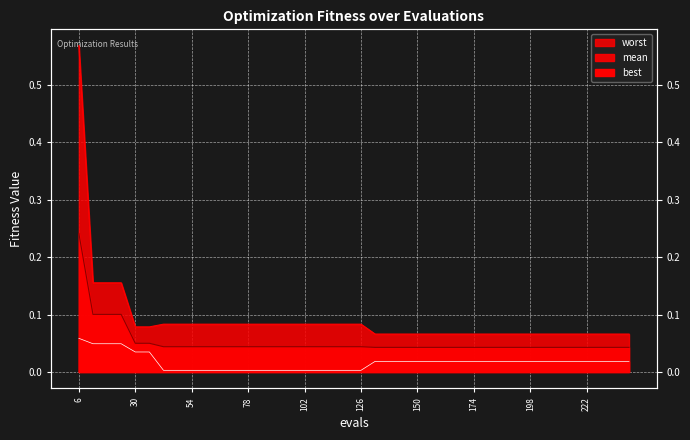

Reading left to right, list all the values displayed in this chart.

mean: 0.2	0.1	0.1	0.1	0.1	0.1	0.0	0.0	0.0	0.0	0.0	0.0	0.0	0.0	0.0	0.0	0.0	0.0	0.0	0.0	0.0	0.0	0.0	0.0	0.0	0.0	0.0	0.0	0.0	0.0	0.0	0.0	0.0	0.0	0.0	0.0	0.0	0.0	0.0	0.0
best: 0.1	0.0	0.0	0.0	0.0	0.0	0.0	0.0	0.0	0.0	0.0	0.0	0.0	0.0	0.0	0.0	0.0	0.0	0.0	0.0	0.0	0.0	0.0	0.0	0.0	0.0	0.0	0.0	0.0	0.0	0.0	0.0	0.0	0.0	0.0	0.0	0.0	0.0	0.0	0.0
worst: 0.6	0.2	0.2	0.2	0.1	0.1	0.1	0.1	0.1	0.1	0.1	0.1	0.1	0.1	0.1	0.1	0.1	0.1	0.1	0.1	0.1	0.1	0.1	0.1	0.1	0.1	0.1	0.1	0.1	0.1	0.1	0.1	0.1	0.1	0.1	0.1	0.1	0.1	0.1	0.1